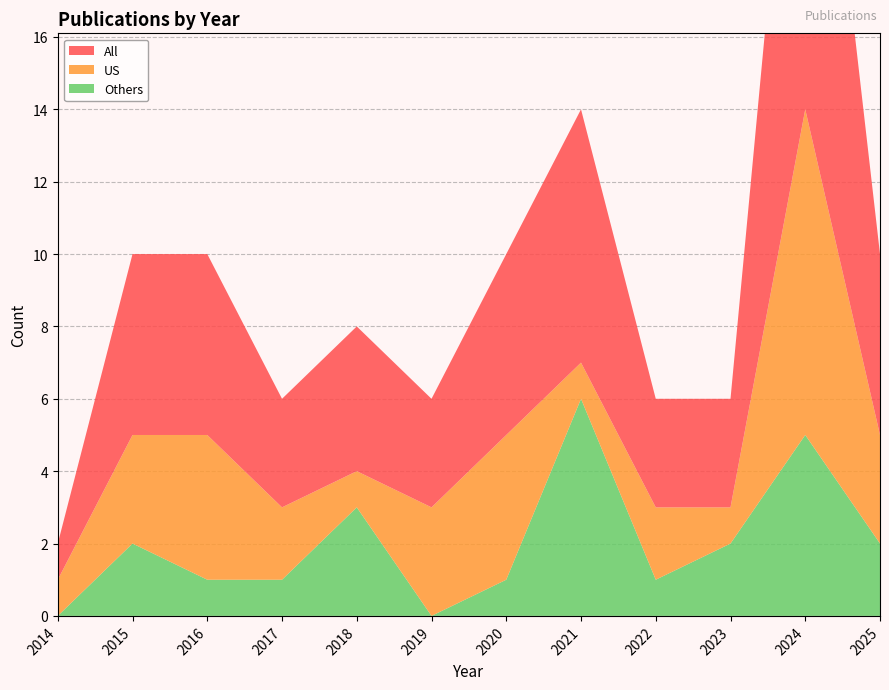

Reading left to right, extract all data points from this chart.

All: 2014=1	2015=5	2016=5	2017=3	2018=4	2019=3	2020=5	2021=7	2022=3	2023=3	2024=14	2025=5
US: 2014=1	2015=3	2016=4	2017=2	2018=1	2019=3	2020=4	2021=1	2022=2	2023=1	2024=9	2025=3
Others: 2014=0	2015=2	2016=1	2017=1	2018=3	2019=0	2020=1	2021=6	2022=1	2023=2	2024=5	2025=2